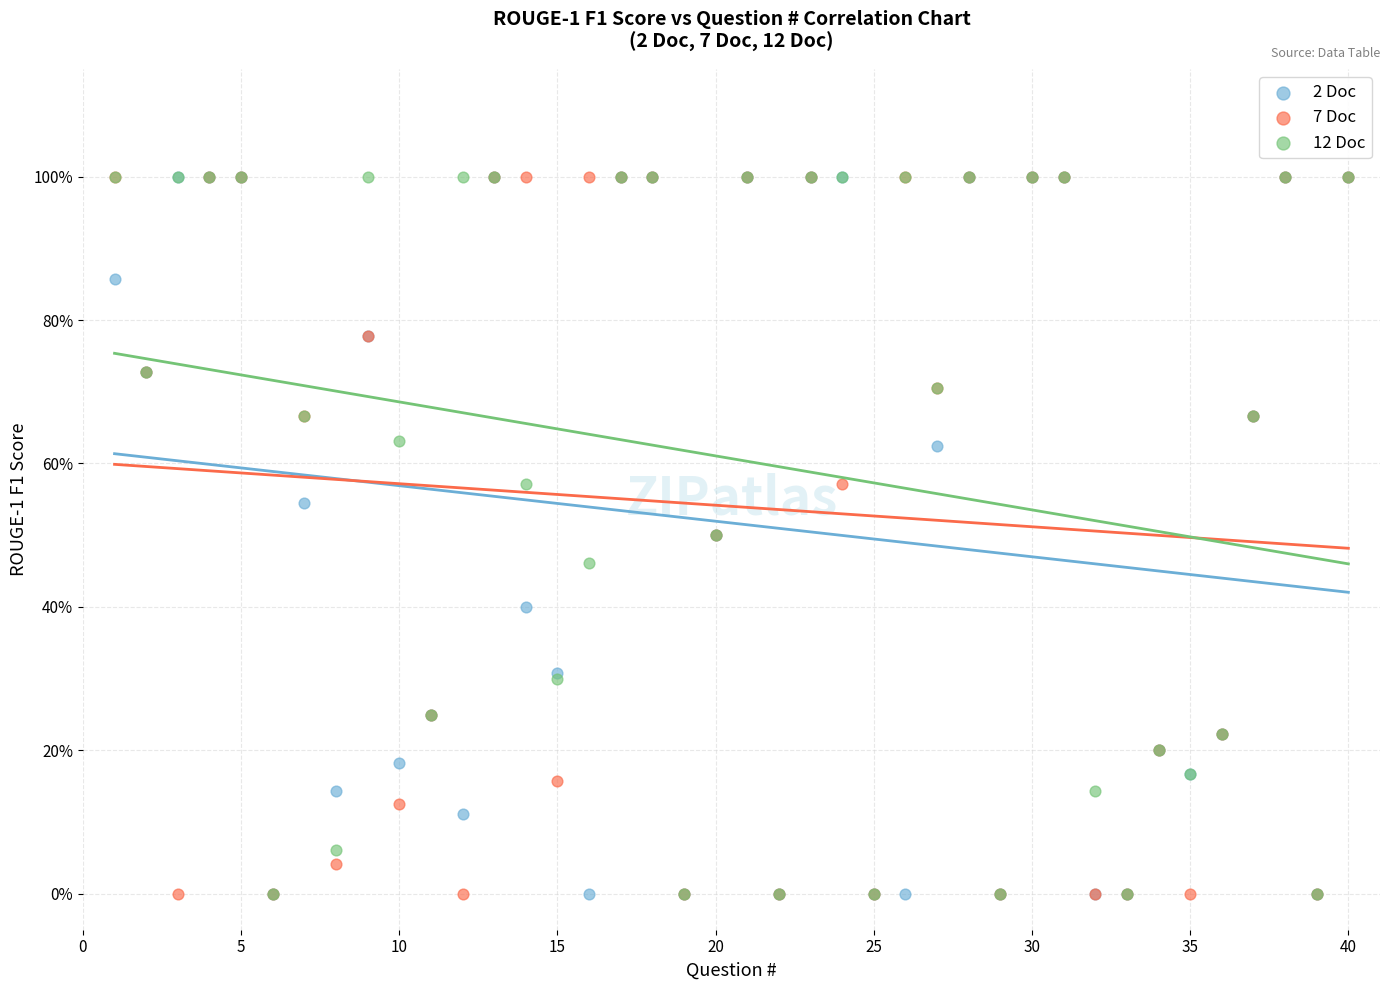

What are all the series names shown in the legend?

2 Doc, 7 Doc, 12 Doc